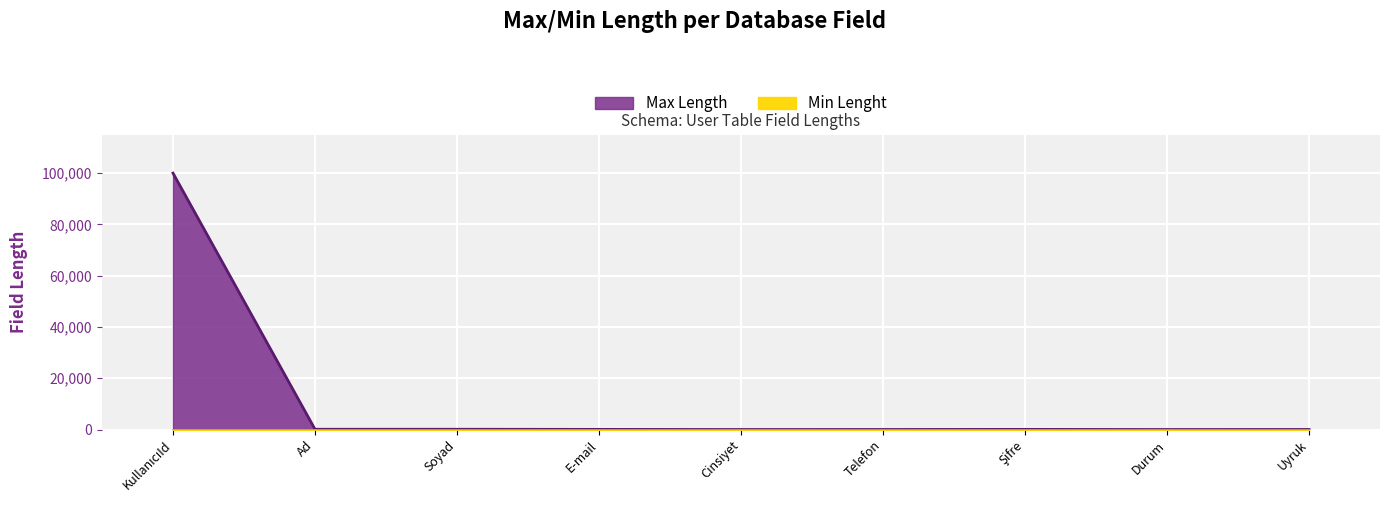

What is the ratio of the value at Uyruk to the value at Şifre?

0.4